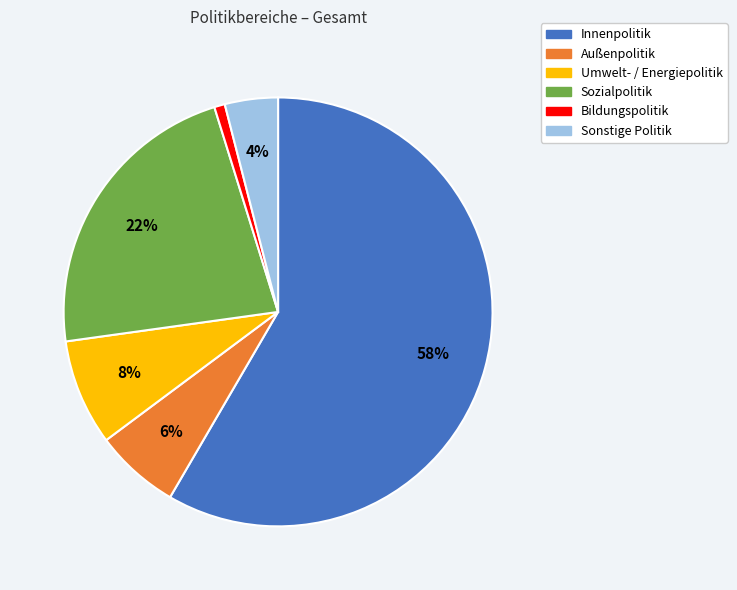

What percentage is the Sonstige Politik slice, to the nearest percent?

4%